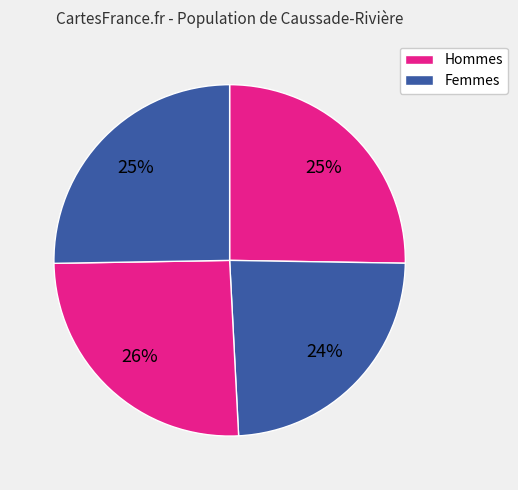

How many segments does this pie chart have?

4